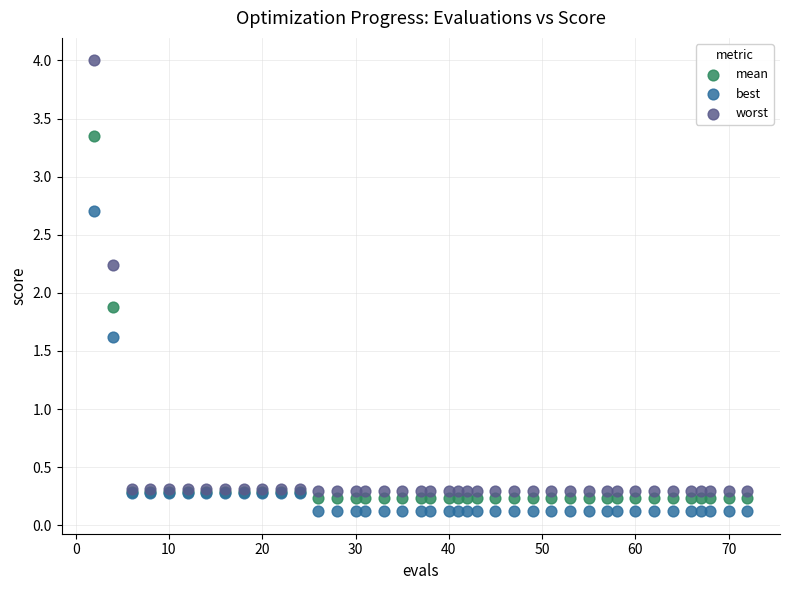

Which series reaches the minimum Y coordinate?

best